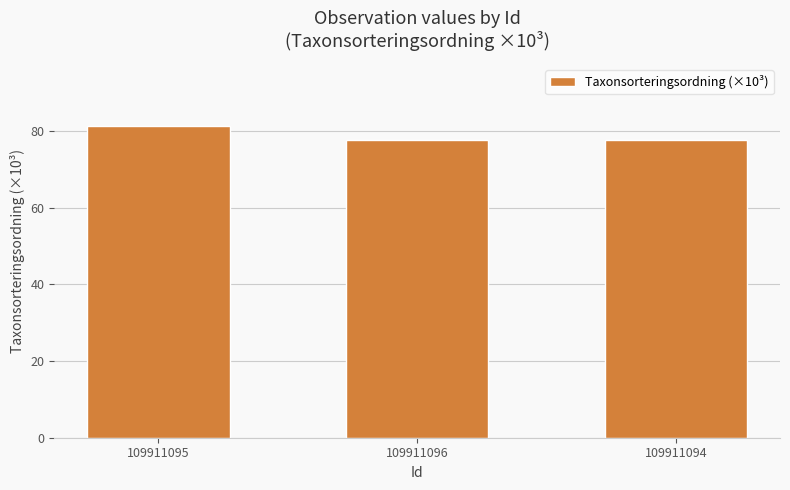

Reading left to right, extract all data points from this chart.

81.2	77.5	77.5